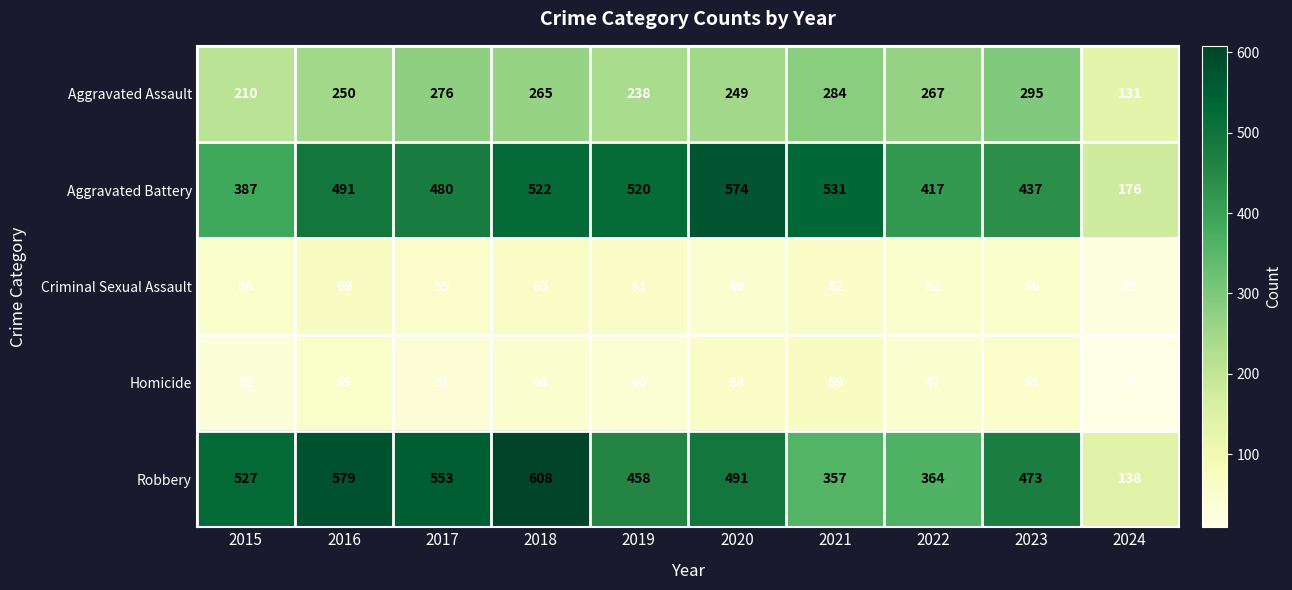

What is the spread (max minus min) of values at 2020?

525